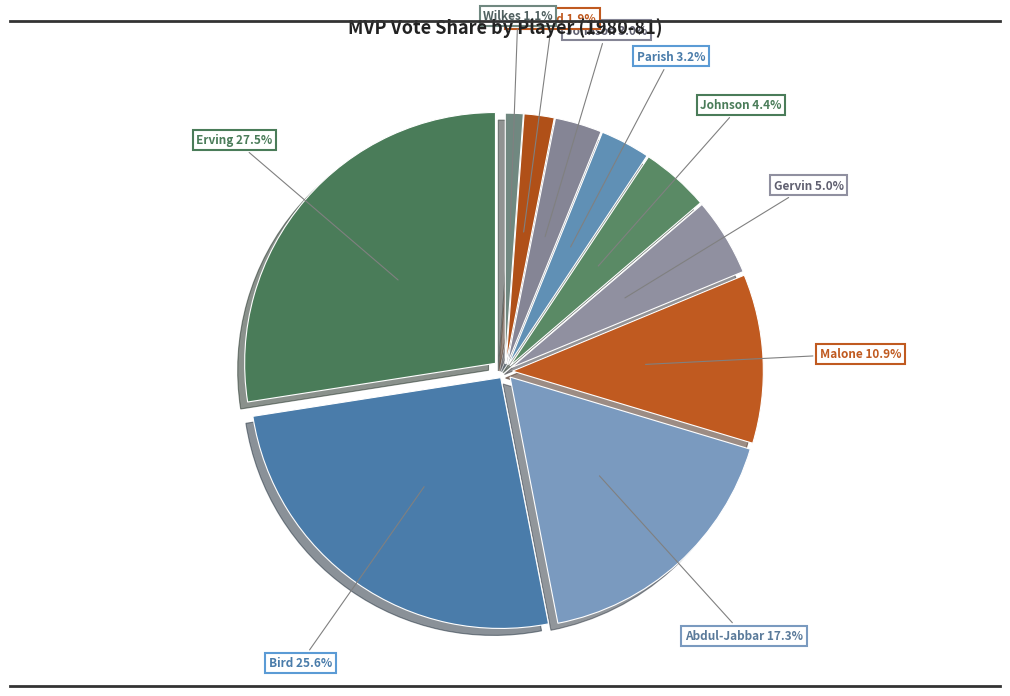

How many slices are in this pie chart?

10